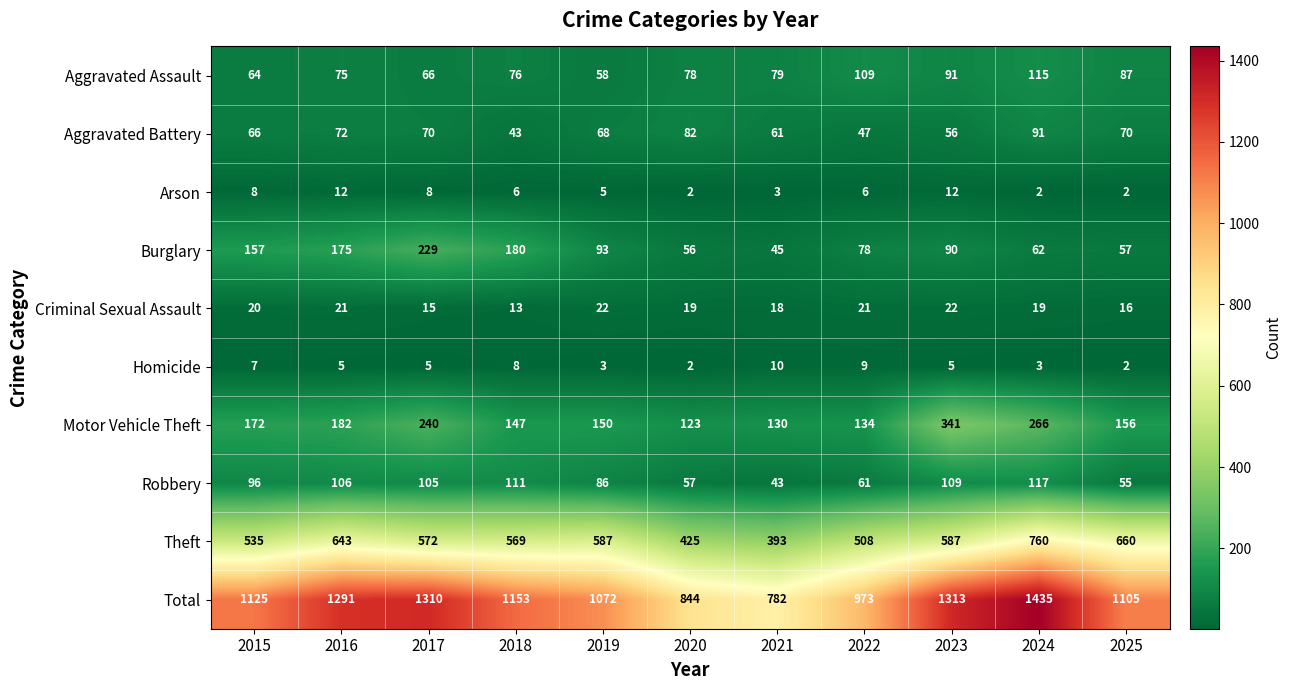

How many series are shown in this chart?

10